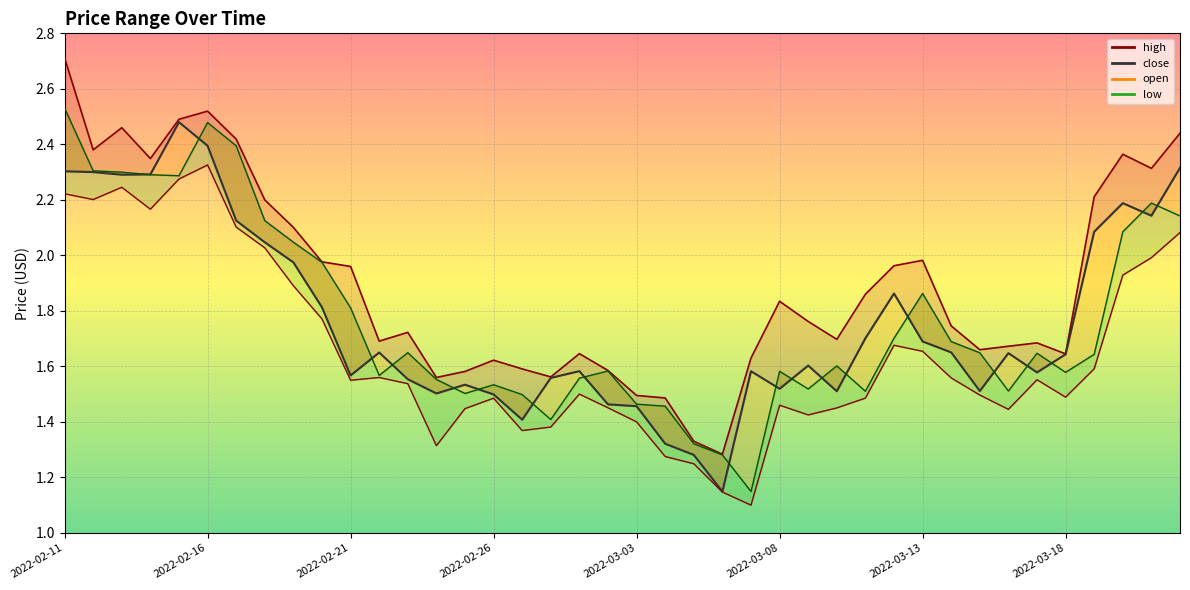

Is it true that high_line equals 1.3 at 22?

True